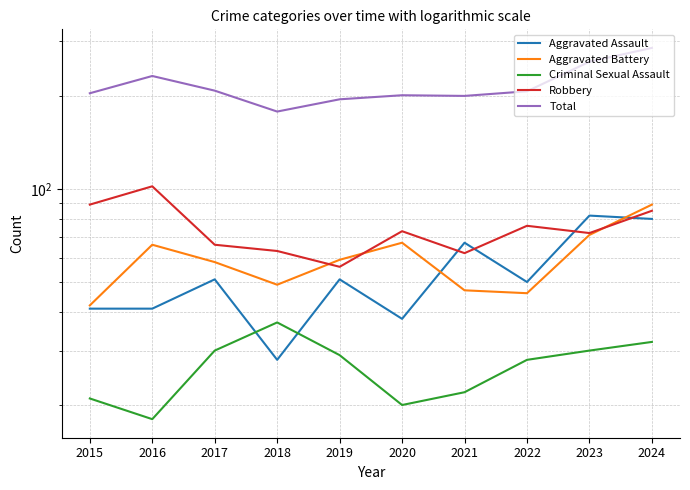

Rank the series at 2016 from lowest to highest value.

Criminal Sexual Assault, Aggravated Assault, Aggravated Battery, Robbery, Total